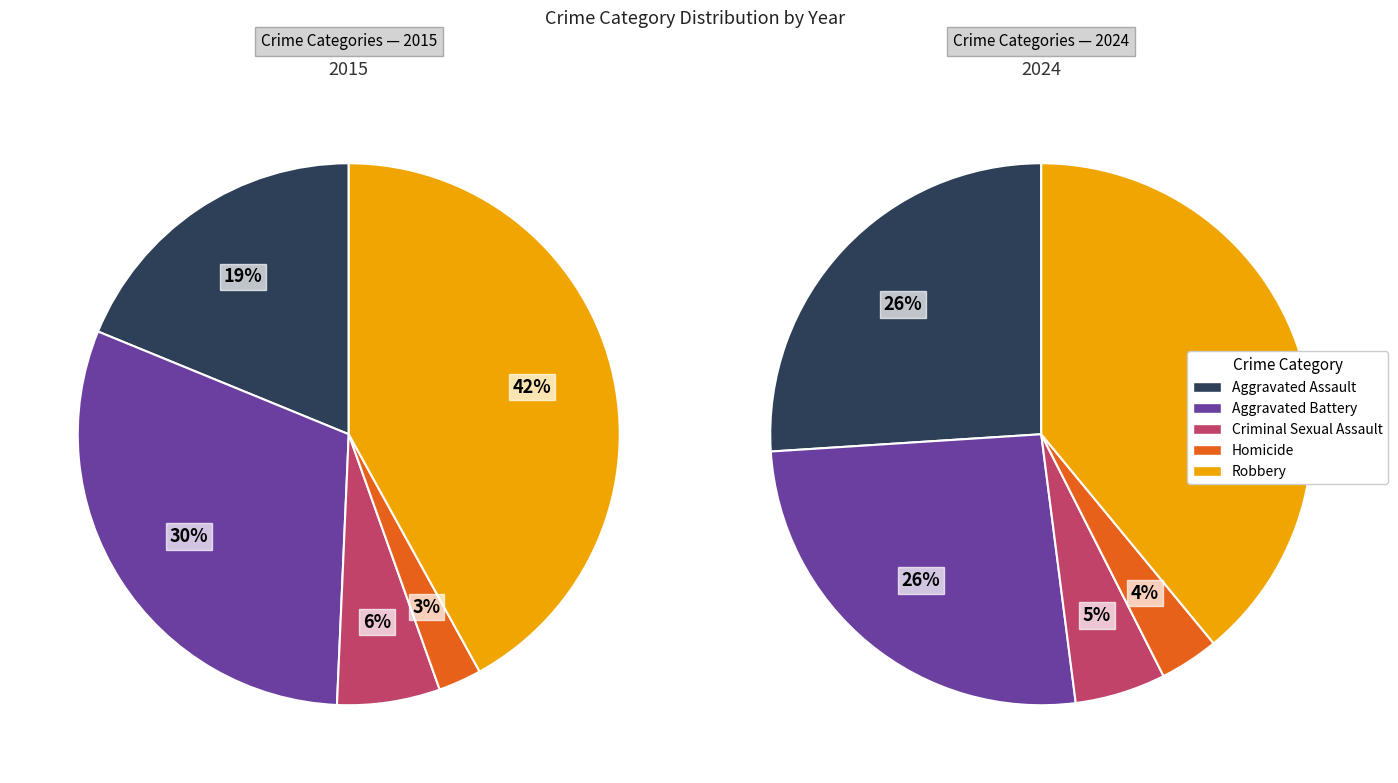

Is there any slice that represents more than half of the pie?

No